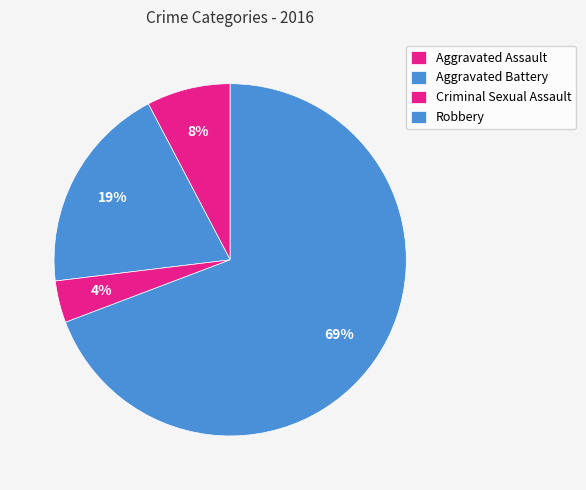

What is the largest slice in the pie chart?

Robbery